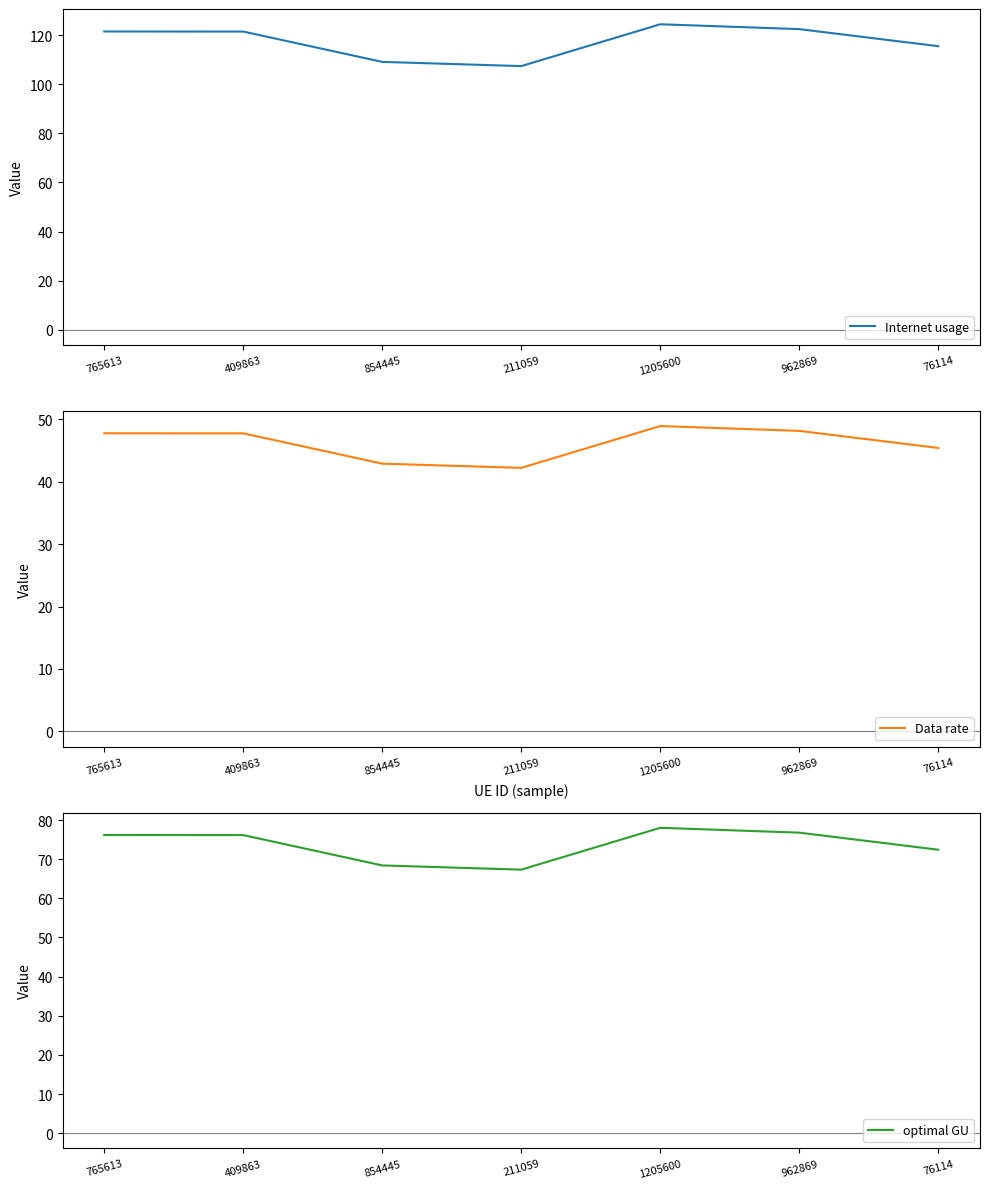

True or false: Data rate and Internet usage intersect in this chart.

False